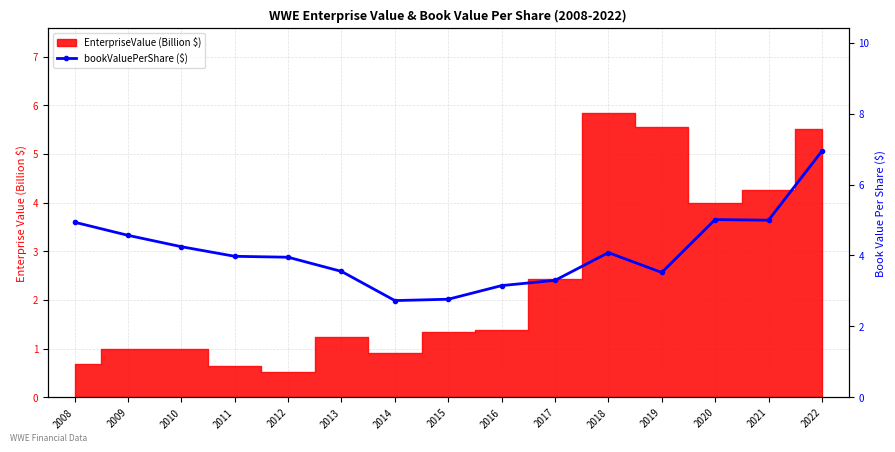

Does the chart have visible grid lines?

Yes